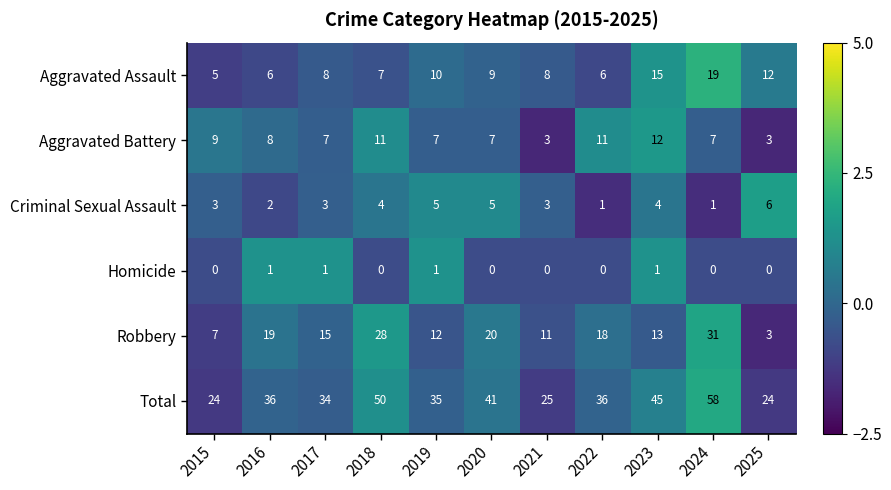

Which series has the largest range (max minus min)?

Total